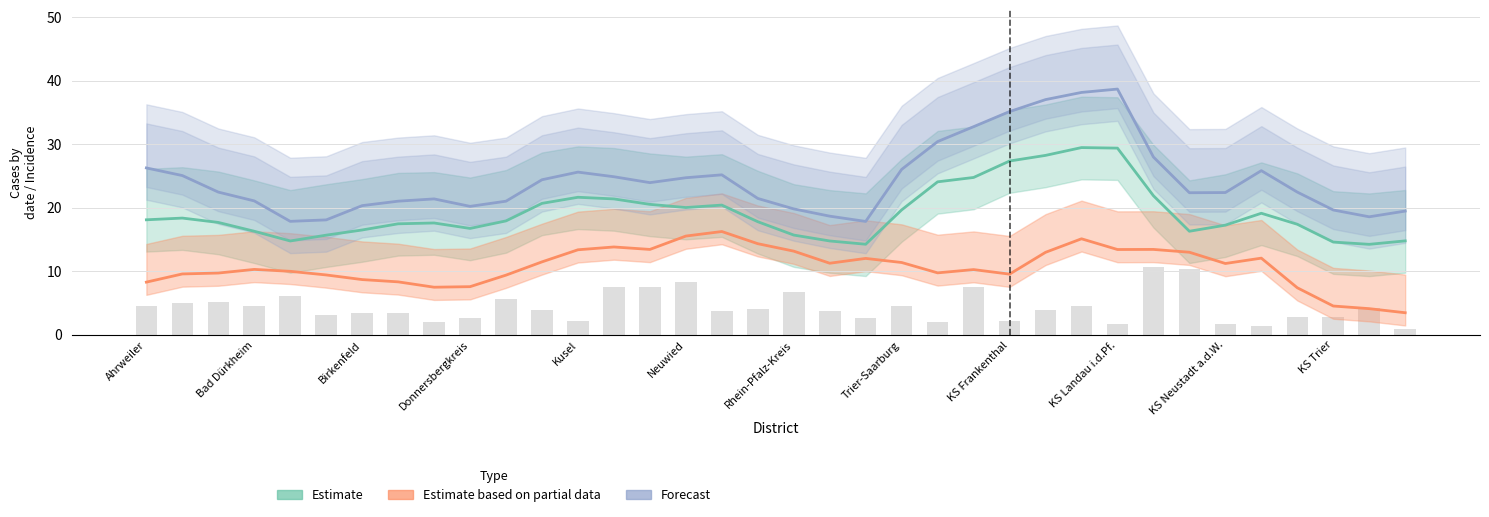

What is the minimum value for Forecast?

17.9